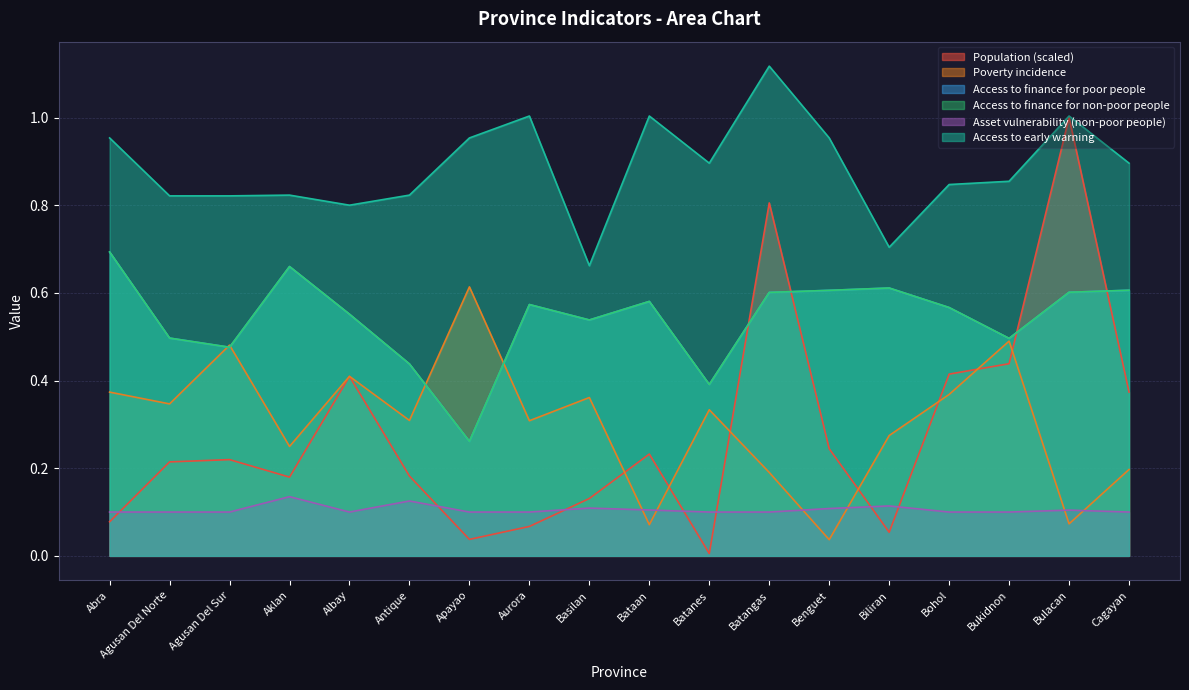

What is the label of the 6th point from the left?

Antique